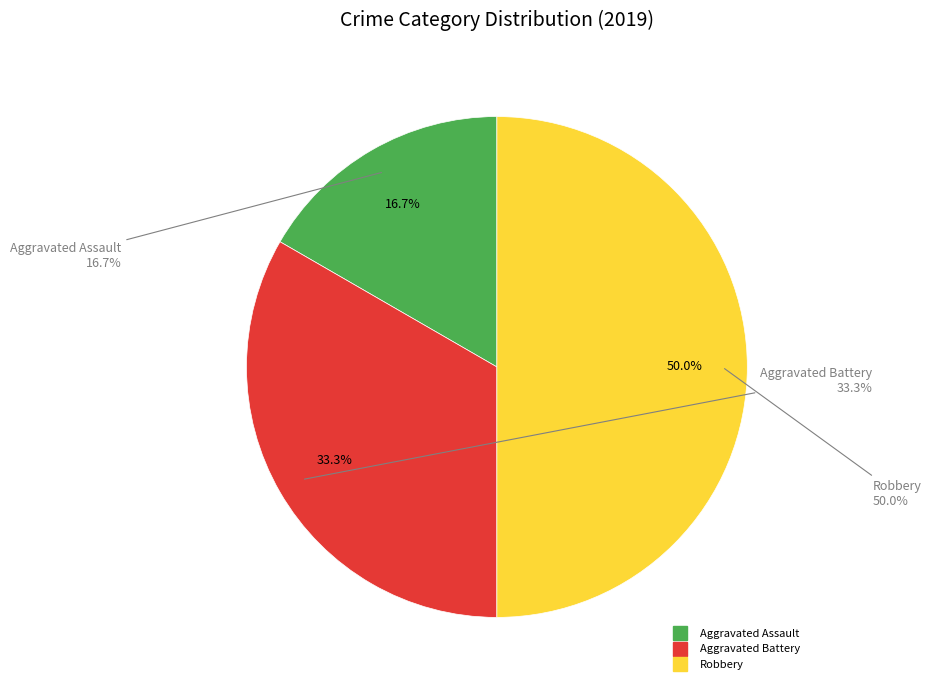

To the nearest percent, what portion does Robbery represent?

50%